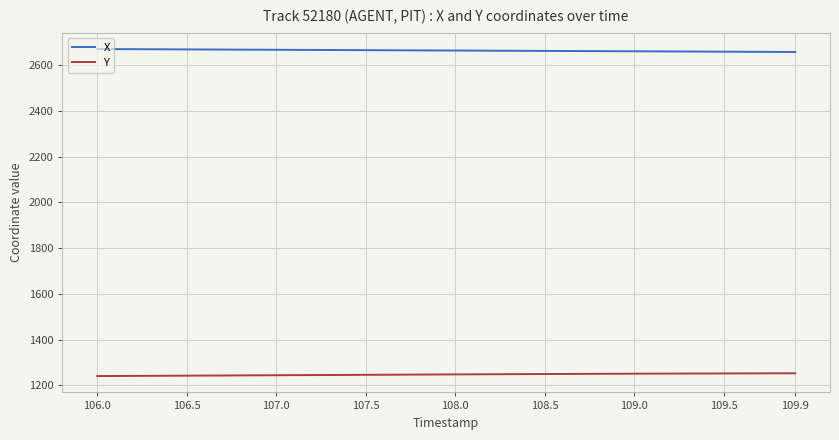

What is the average value of the X series?

2665.0